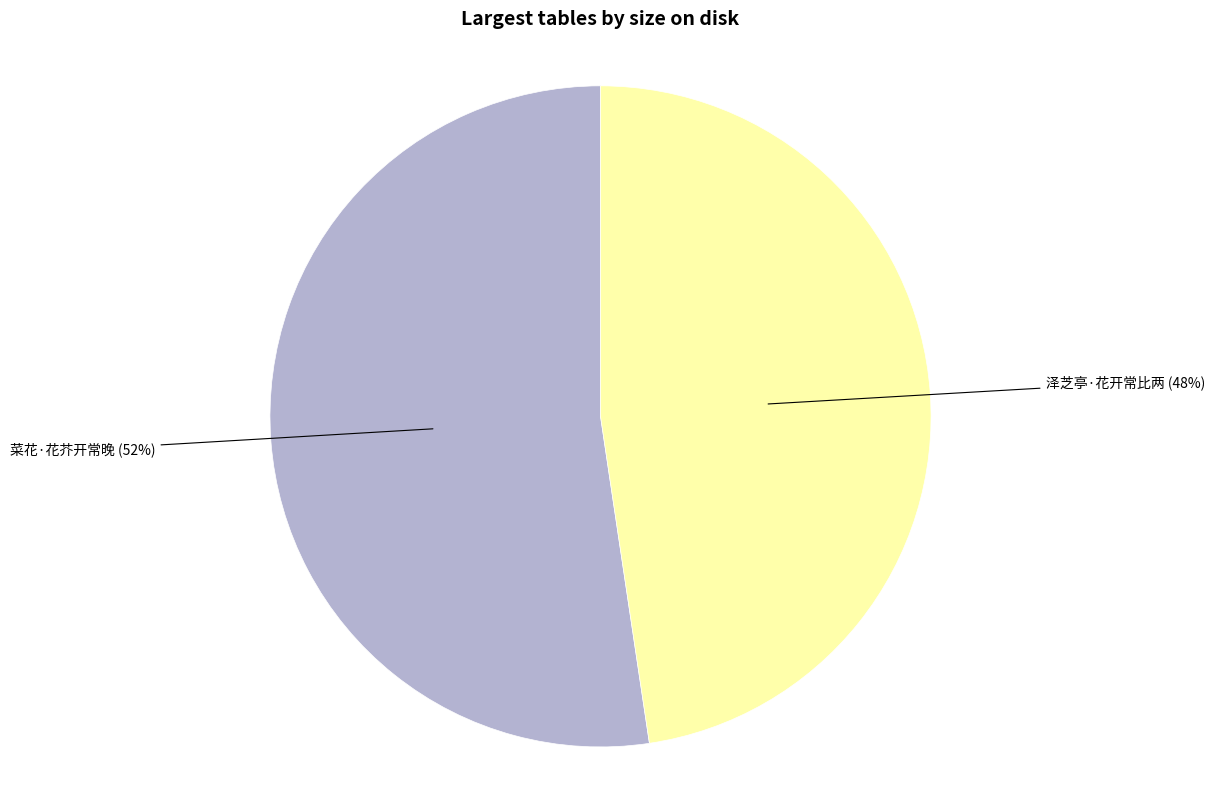

To the nearest percent, what is the combined percentage of 泽芝亭·花开常比两 and 菜花·花芥开常晚?

100%